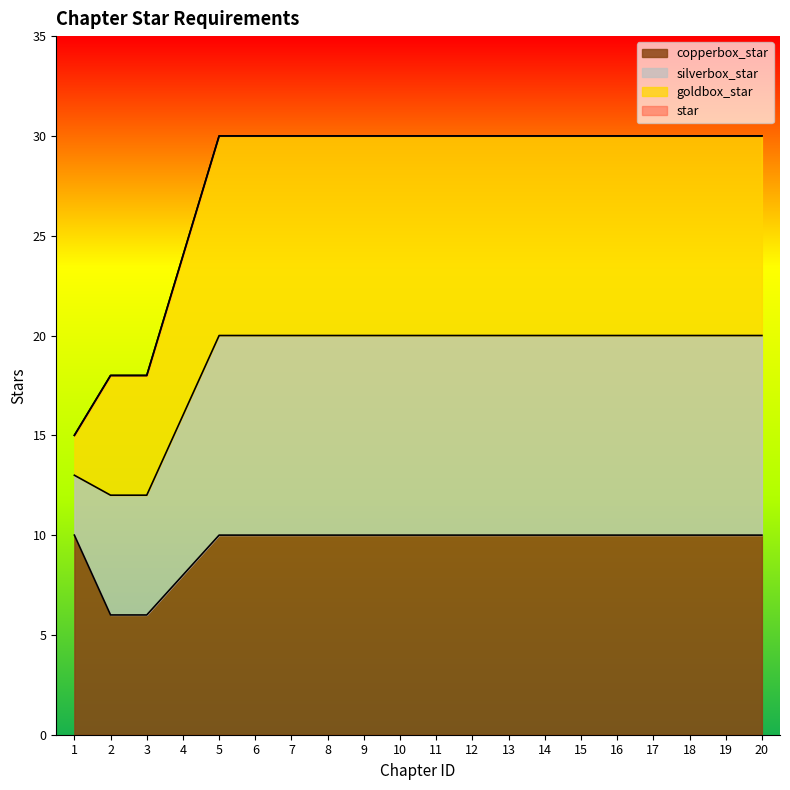

What are all the series names shown in the legend?

copperbox_star, silverbox_star, goldbox_star, star